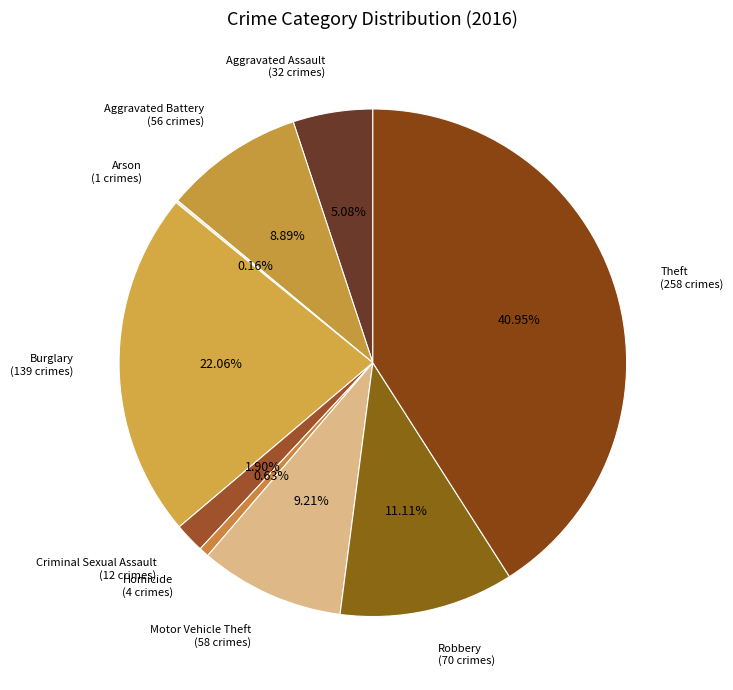

Is there any slice that represents more than half of the pie?

No